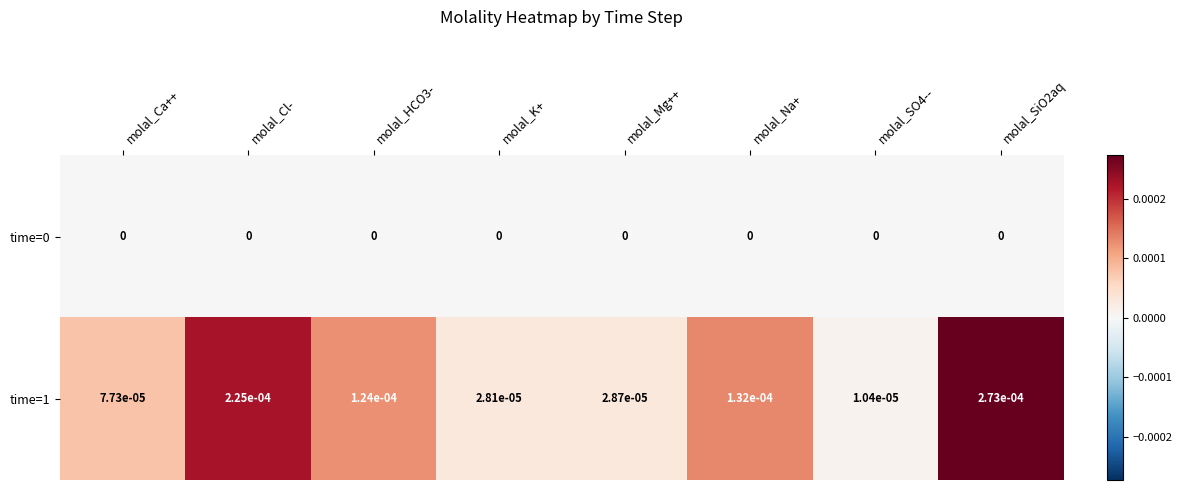

Is the value of time=0 at molal_Na+ greater than the value of time=1 at molal_SiO2aq?

No